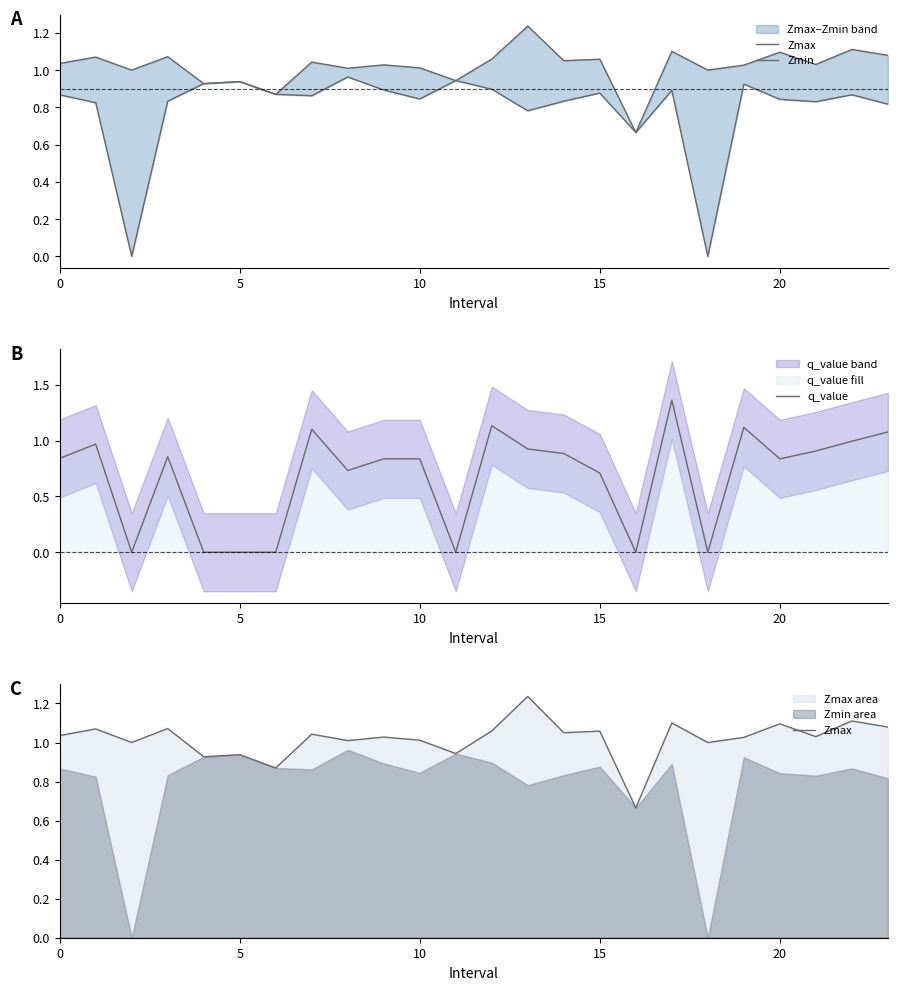

What is the total value across all series at 20?

1.9